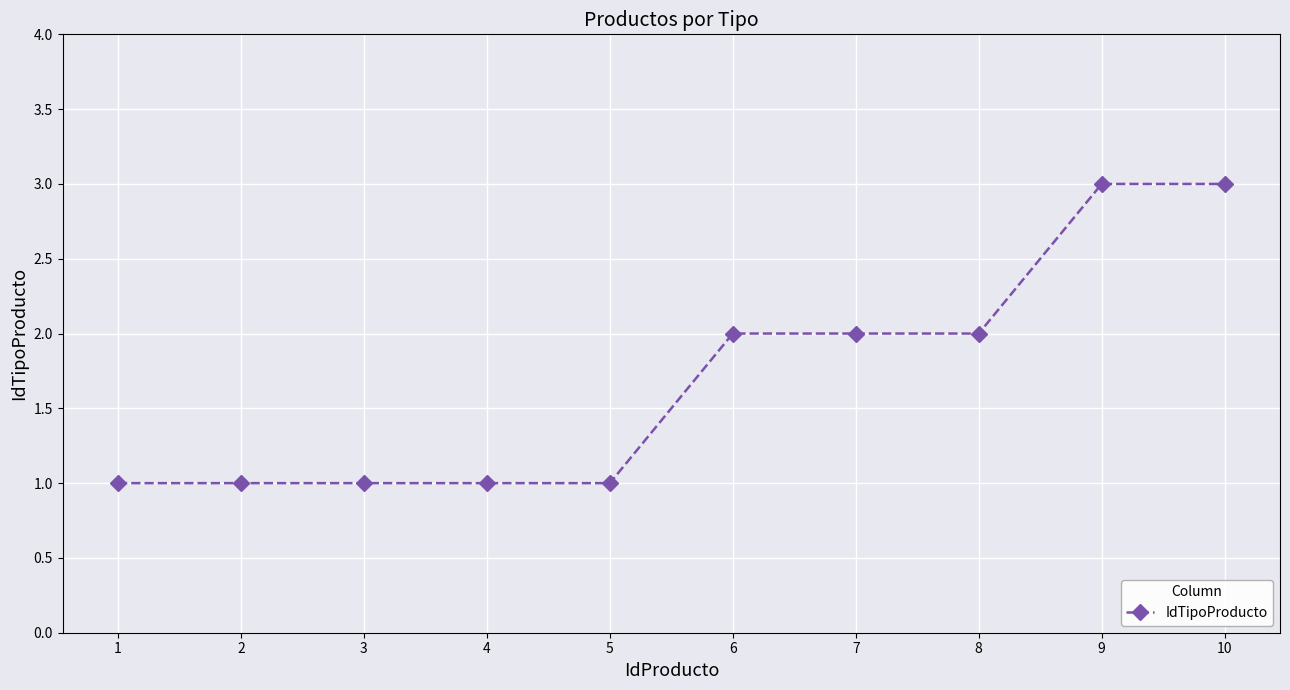

How many values are below 2?

5